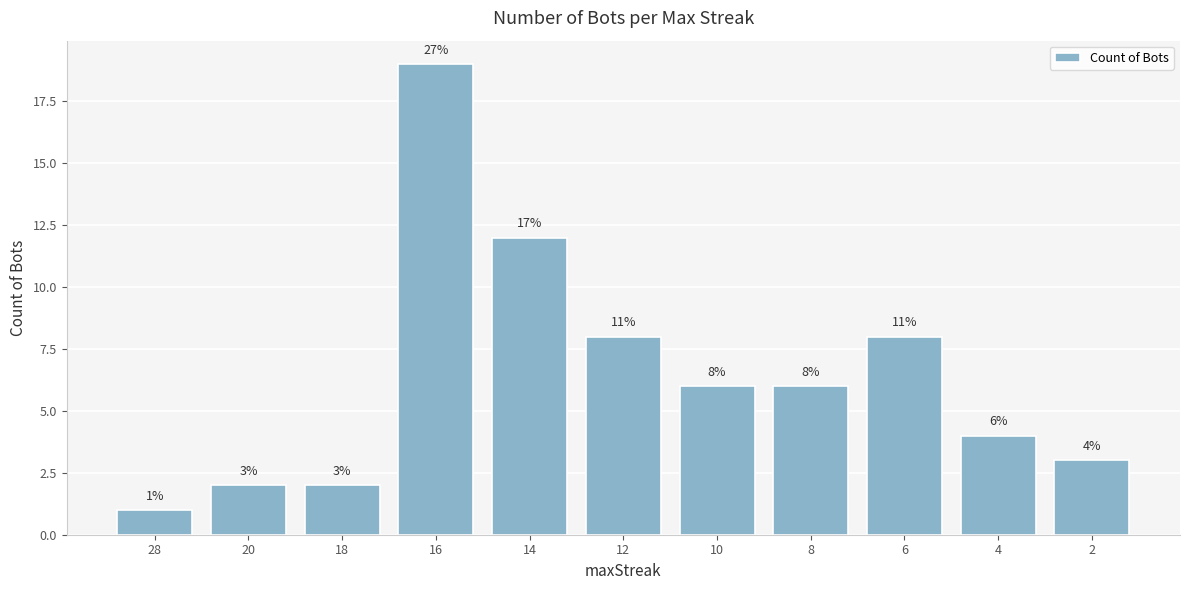

Reading right to left, list all the values displayed in this chart.

2=3	4=4	6=8	8=6	10=6	12=8	14=12	16=19	18=2	20=2	28=1